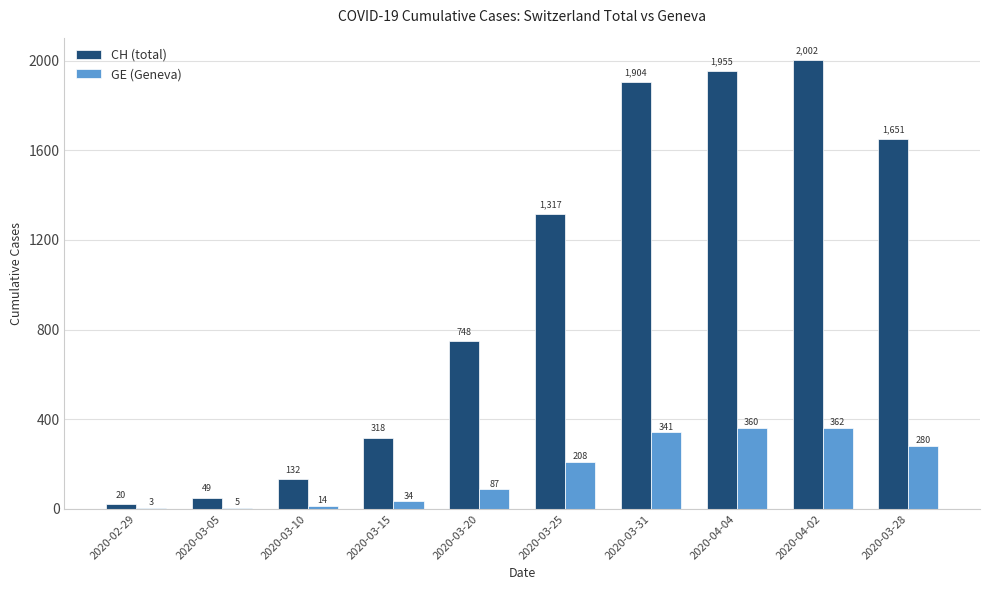

Is it true that GE (Geneva) equals 360 at 2020-04-04?

True